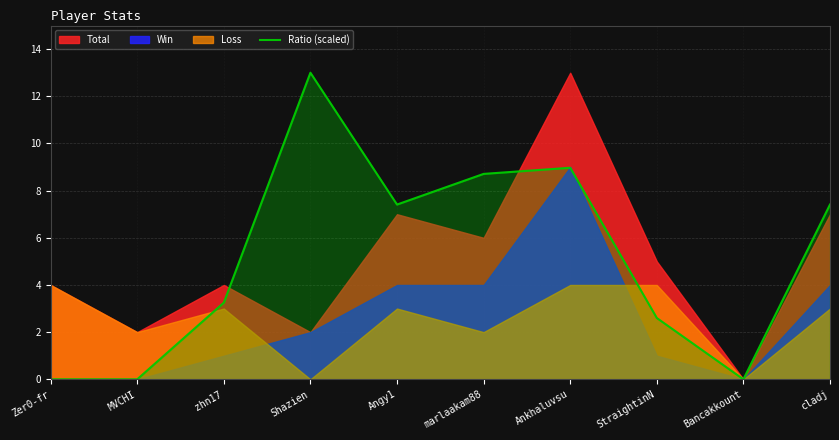

How many points are lower than both their immediate neighbors (excluding endpoints)?

2